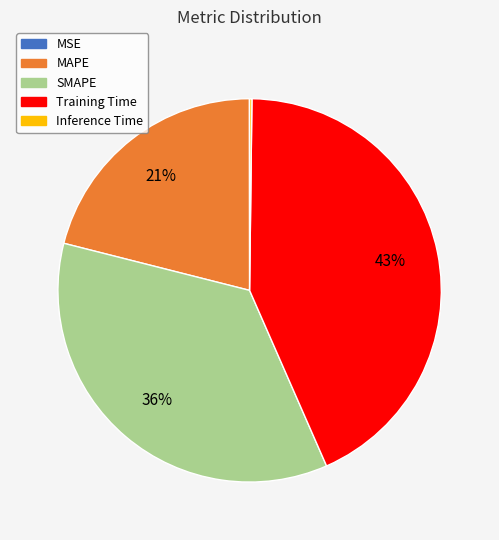

Which category has the biggest portion of the pie?

Training Time